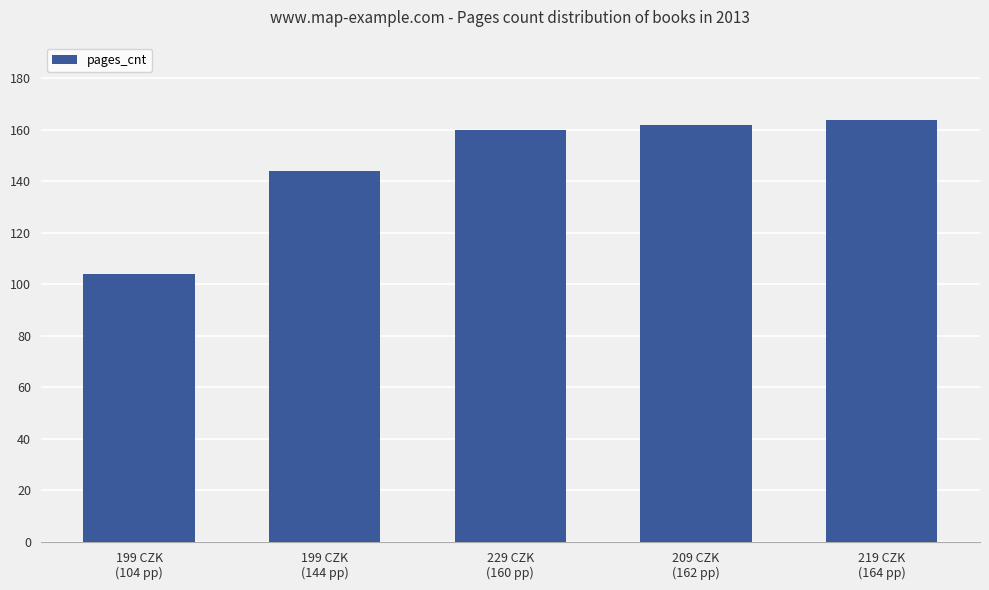

What is the change in value from 229 CZK
(160 pp) to 209 CZK
(162 pp)?

+2